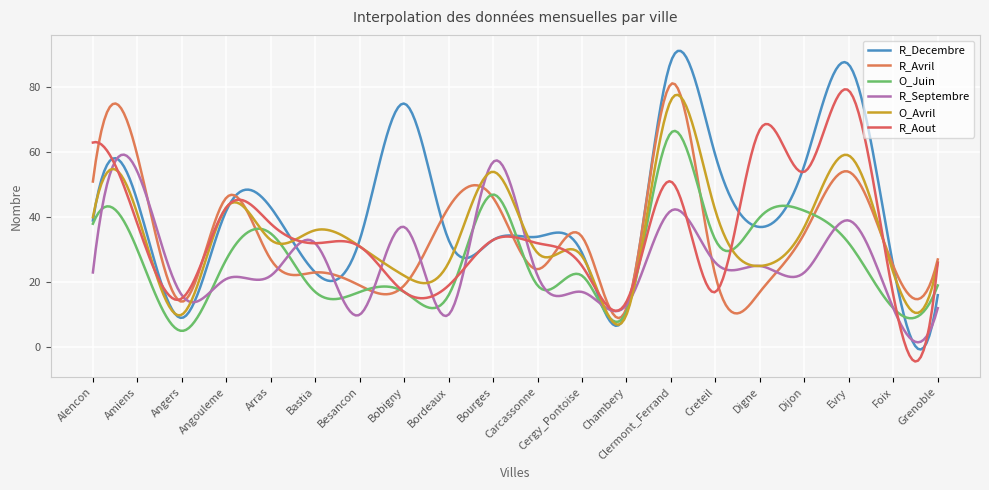

True or false: R_Septembre and O_Juin intersect in this chart.

True